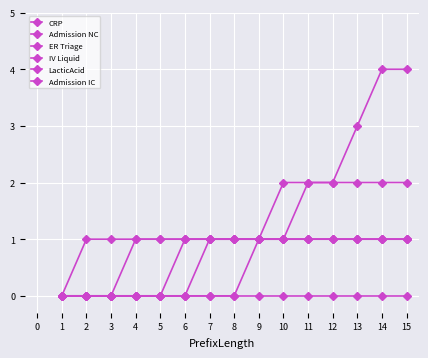

True or false: Admission IC and LacticAcid intersect in this chart.

False